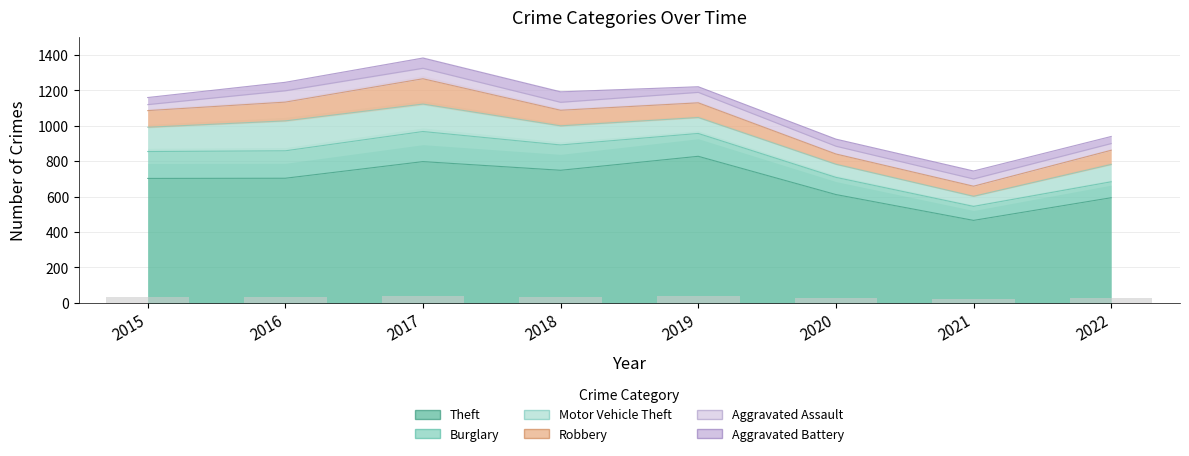

How many bars are there in each group?

6